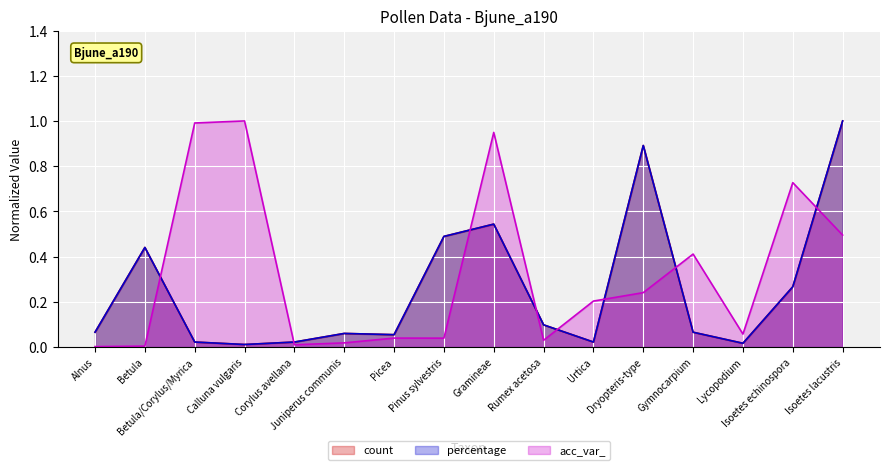

Reading right to left, what are all the values shown in this chart?

count: 1.0	0.3	0.0	0.1	0.9	0.0	0.1	0.5	0.5	0.1	0.1	0.0	0.0	0.0	0.4	0.1
percentage: 1.0	0.3	0.0	0.1	0.9	0.0	0.1	0.5	0.5	0.1	0.1	0.0	0.0	0.0	0.4	0.1
acc_var_: 0.5	0.7	0.1	0.4	0.2	0.2	0.0	0.9	0.0	0.0	0.0	0.0	1.0	1.0	0.0	0.0